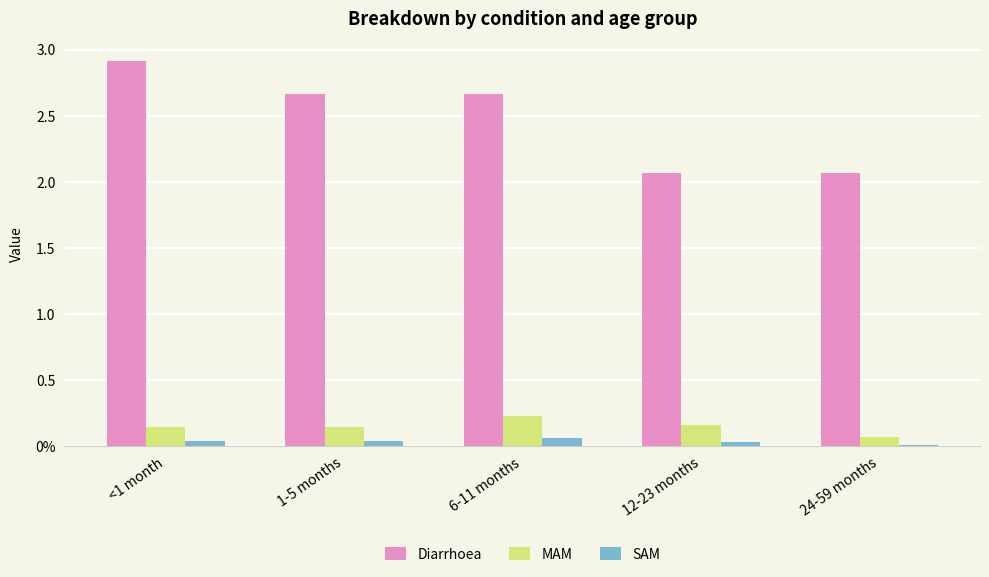

Are the bars horizontal?

No